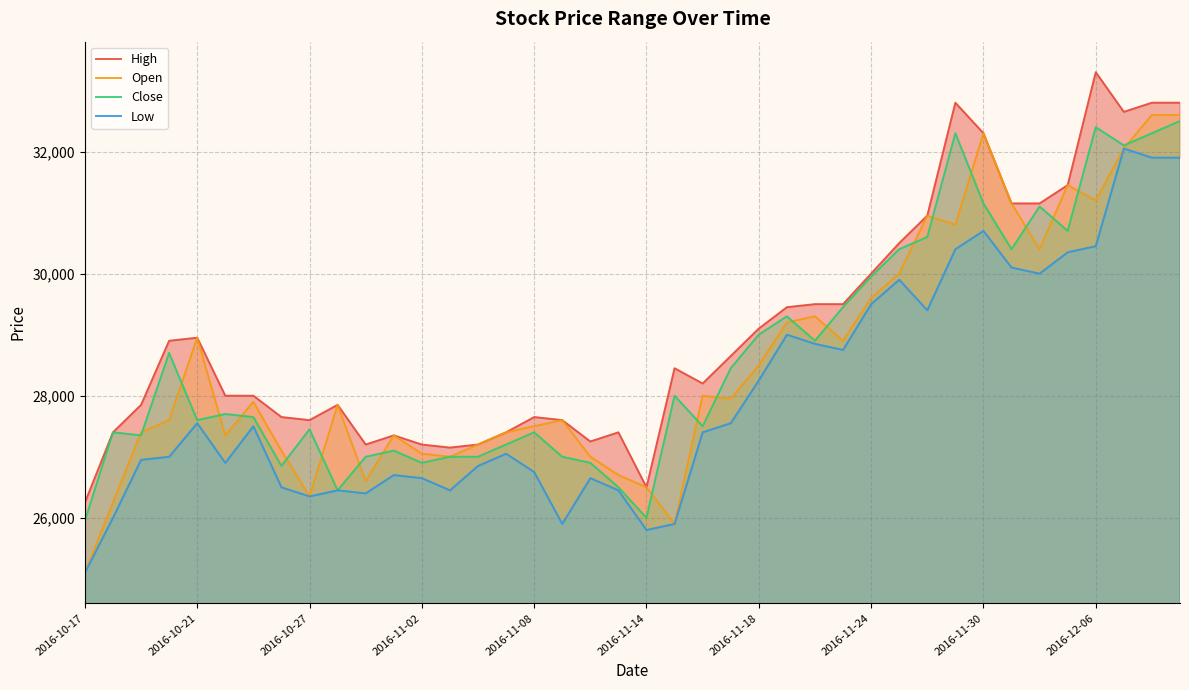

True or false: Open and High cross at least once.

False